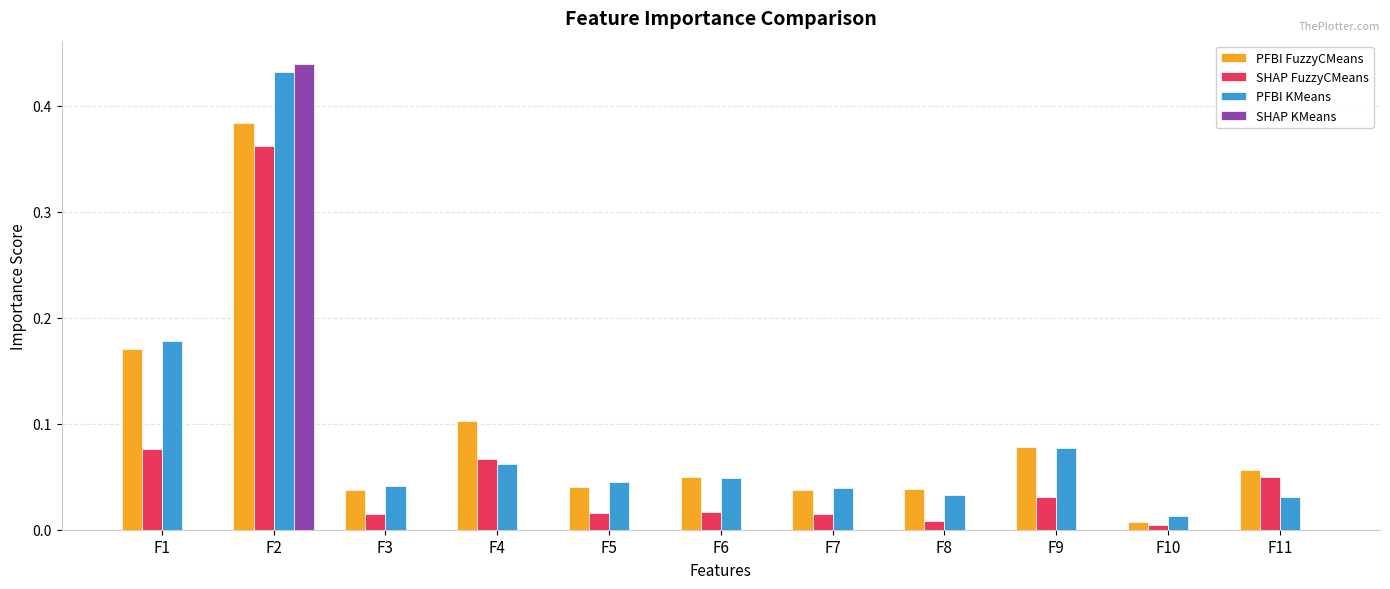

Which series changed the most between F1 and F9?

PFBI KMeans